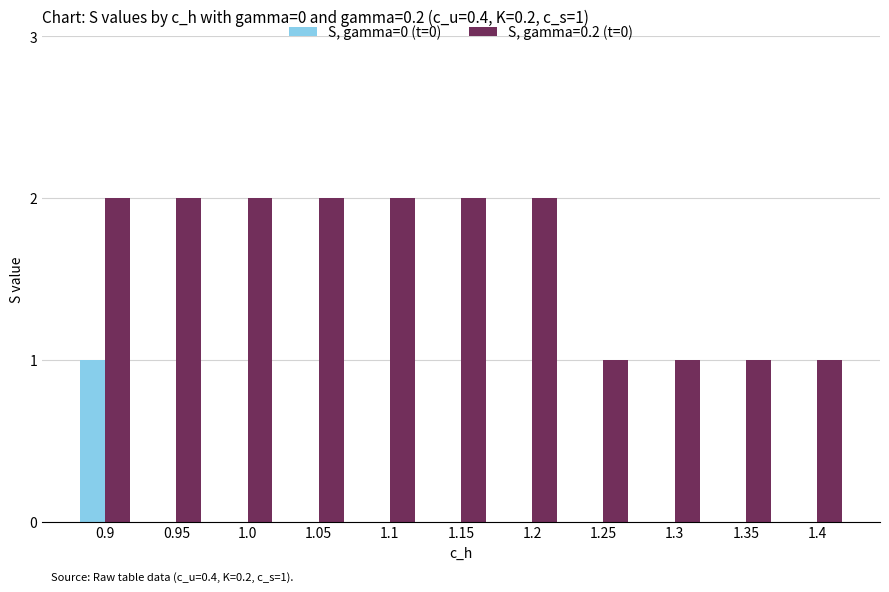

The S, gamma=0 (t=0) series shows 1 at 1.25. True or false?

False